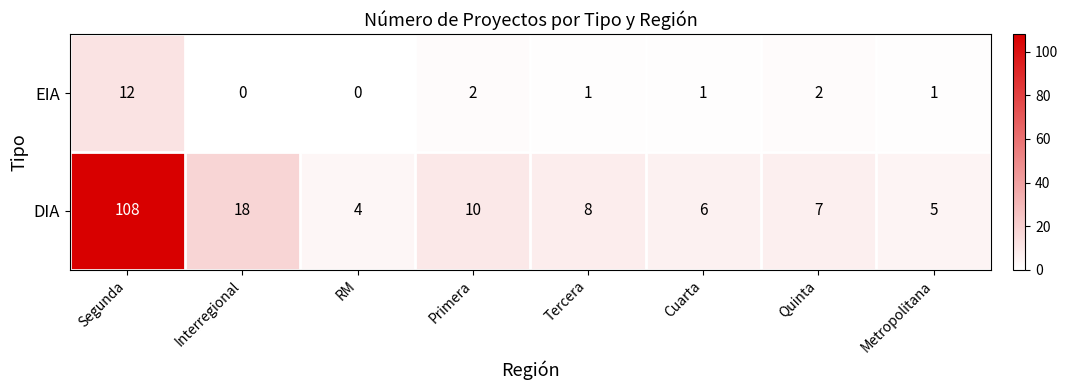

List the series in order of their overall mean, highest first.

DIA, EIA